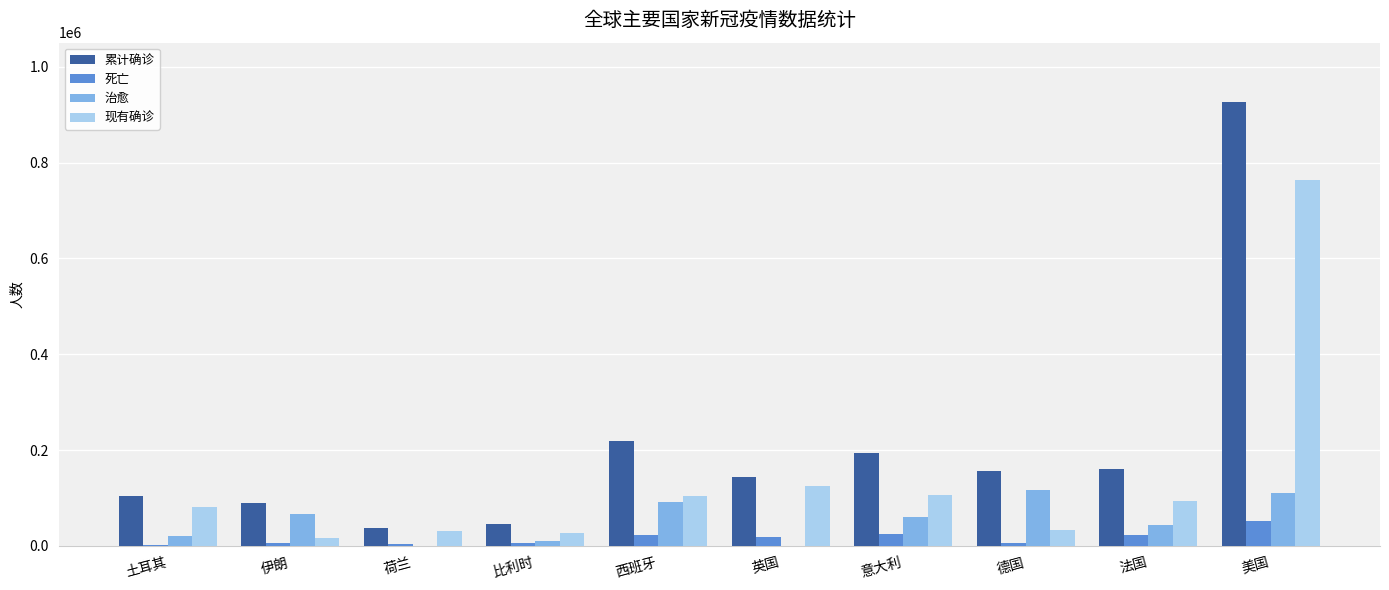

Are the bars horizontal?

No